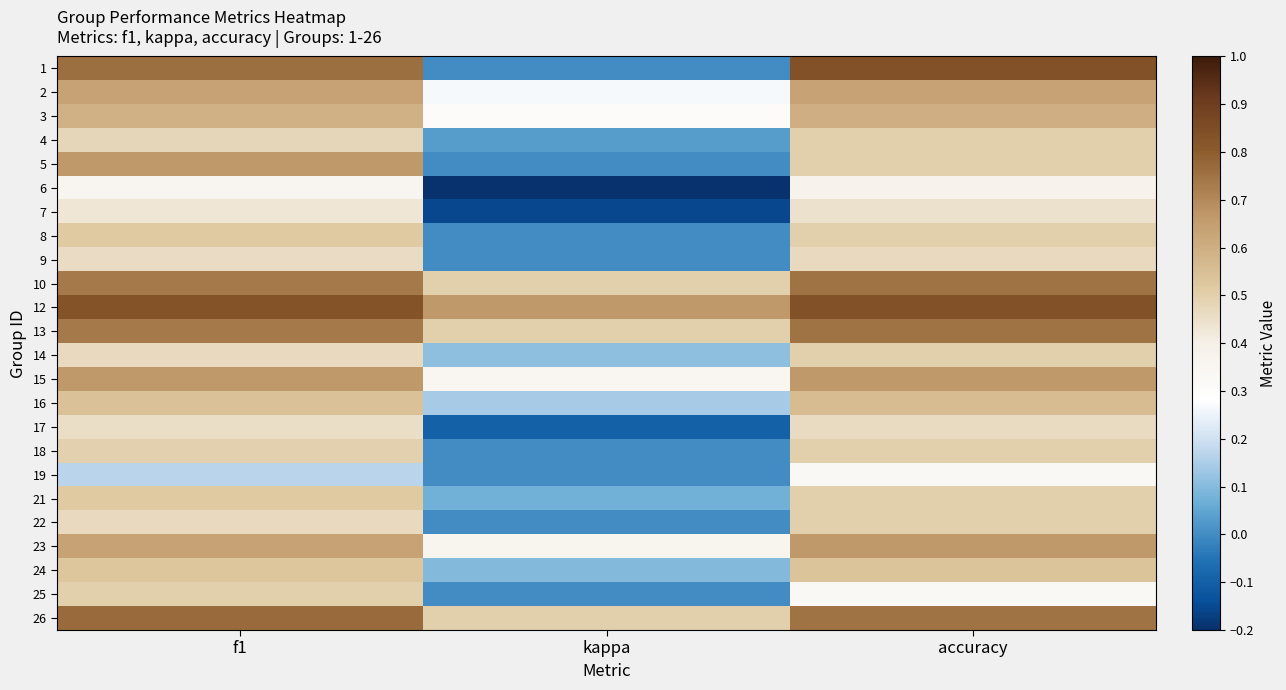

At accuracy, list the series in order from largest to smallest.

1, 12, 10, 13, 26, 15, 23, 2, 3, 16, 24, 4, 5, 8, 14, 18, 21, 22, 9, 17, 7, 6, 19, 25